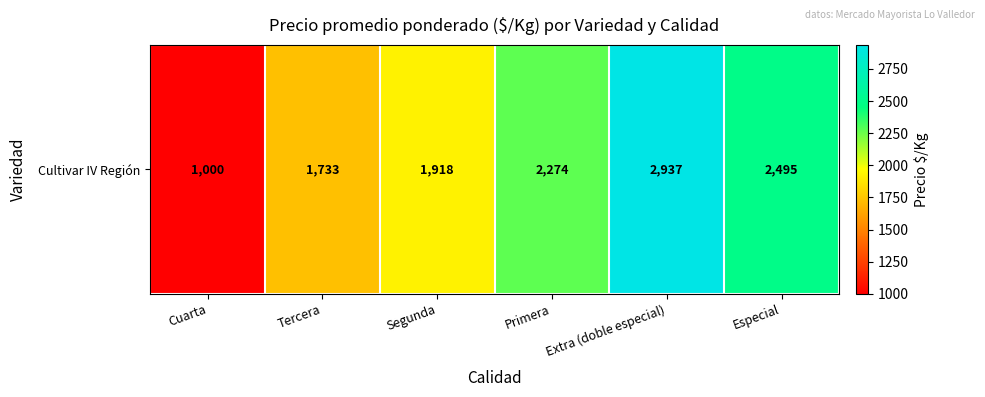

Which label corresponds to the smallest value in the chart?

Cuarta